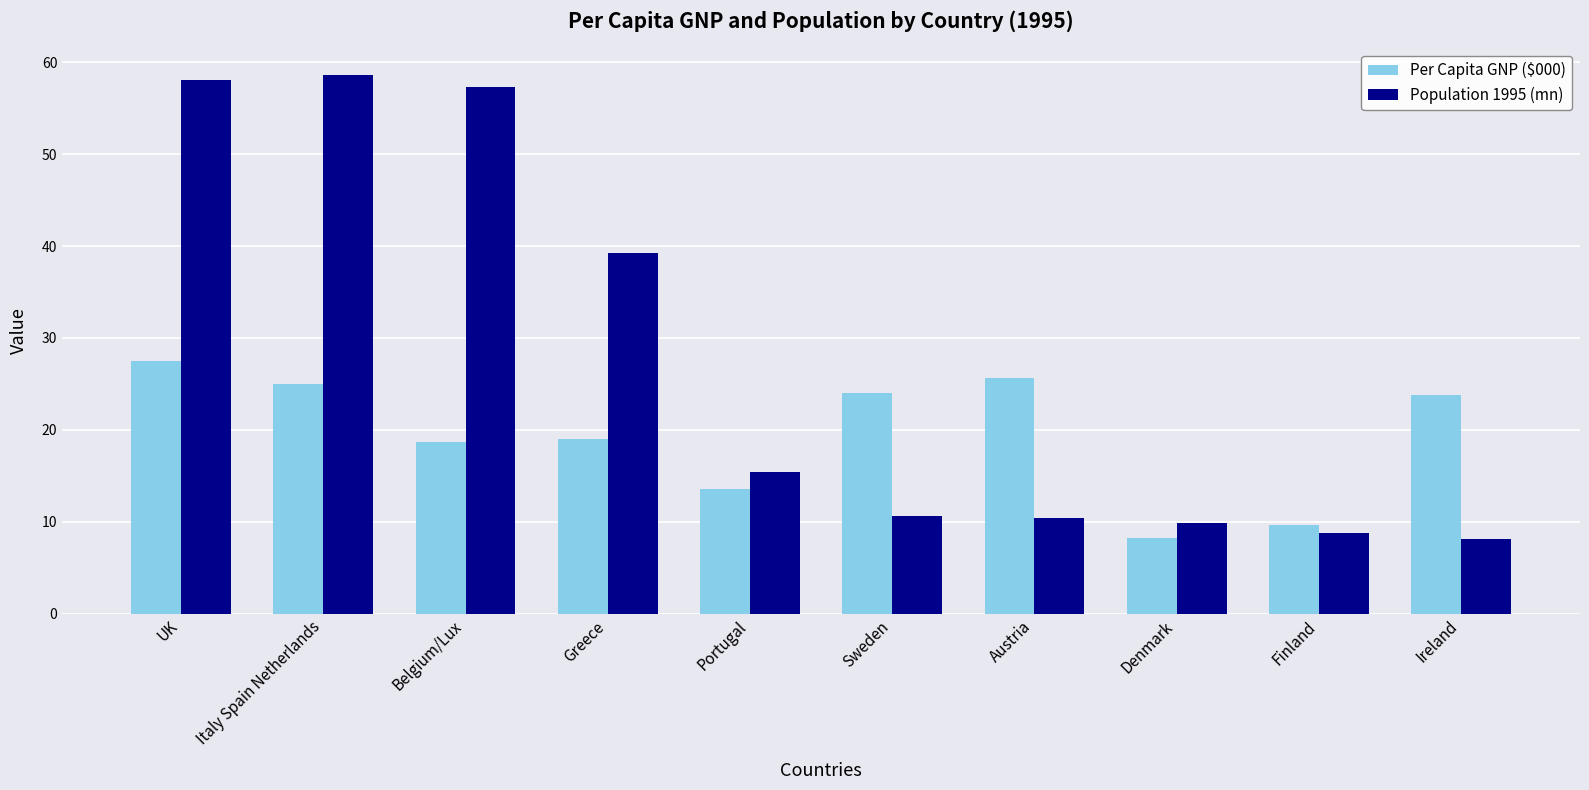

What is the difference between the highest and lowest values at Finland?

0.9